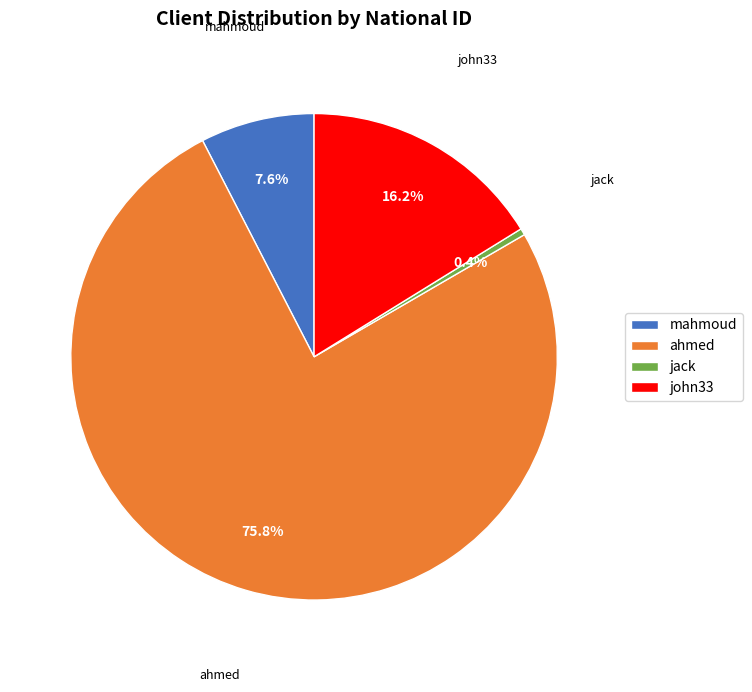

Rank the categories by value from lowest to highest.

jack, mahmoud, john33, ahmed